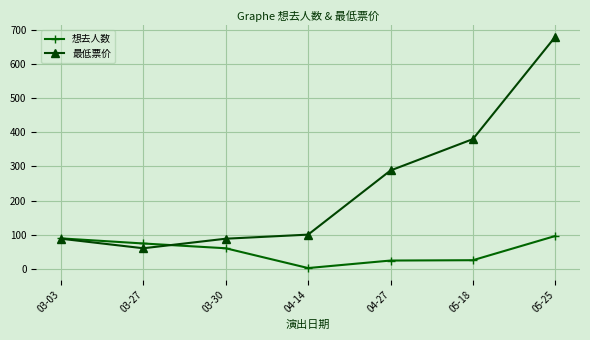

Rank the series by their average value, from highest to lowest.

最低票价, 想去人数